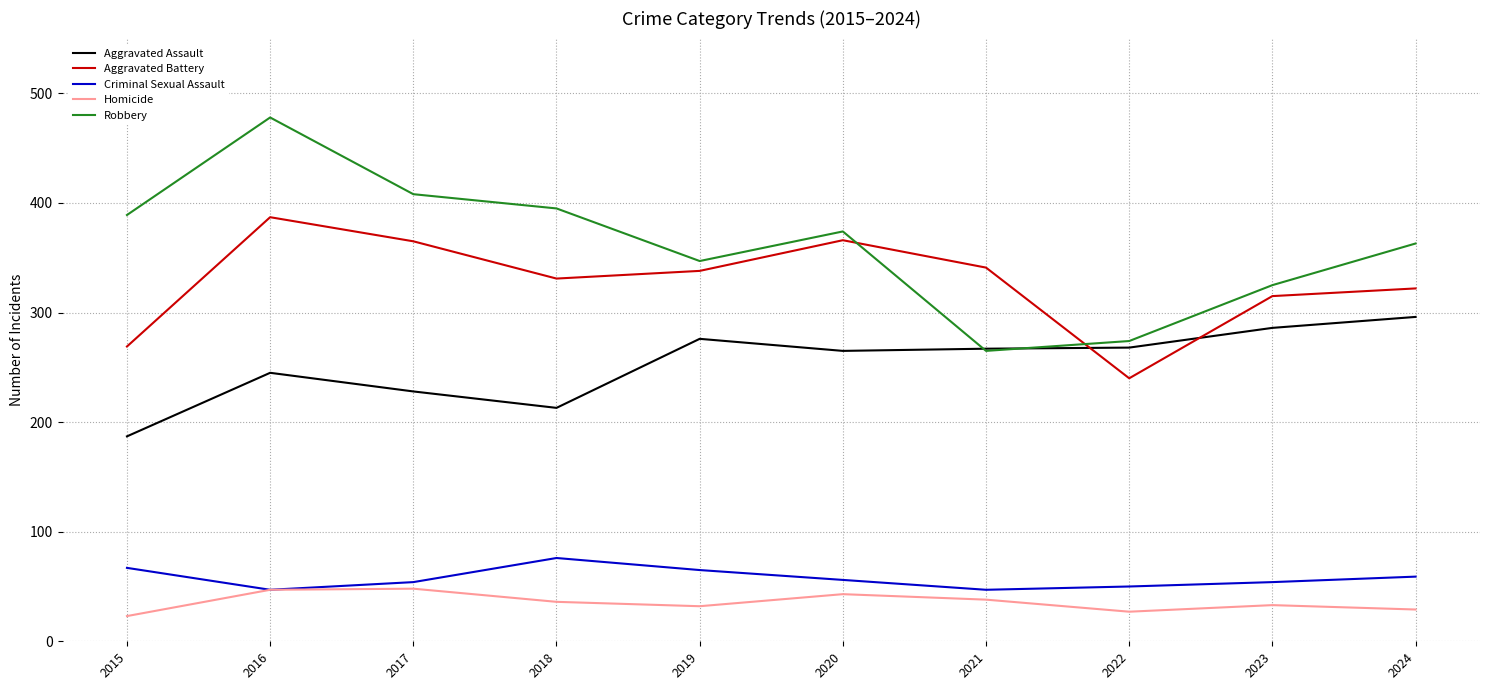

Rank the series at 2022 from highest to lowest value.

Robbery, Aggravated Assault, Aggravated Battery, Criminal Sexual Assault, Homicide